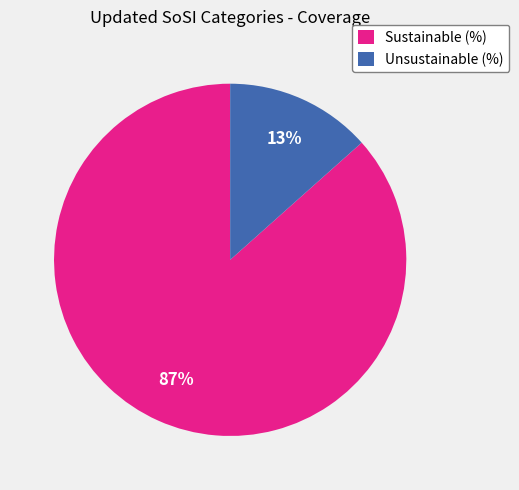

What percentage is the Unsustainable (%) slice, to the nearest percent?

13%